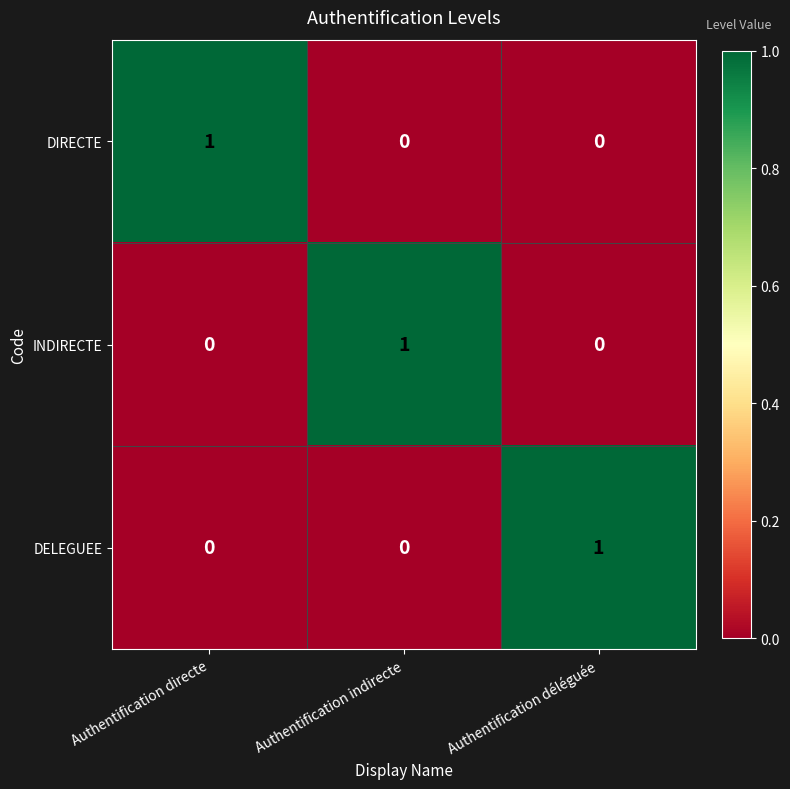

What is the spread (max minus min) of values at Authentification déléguée?

1